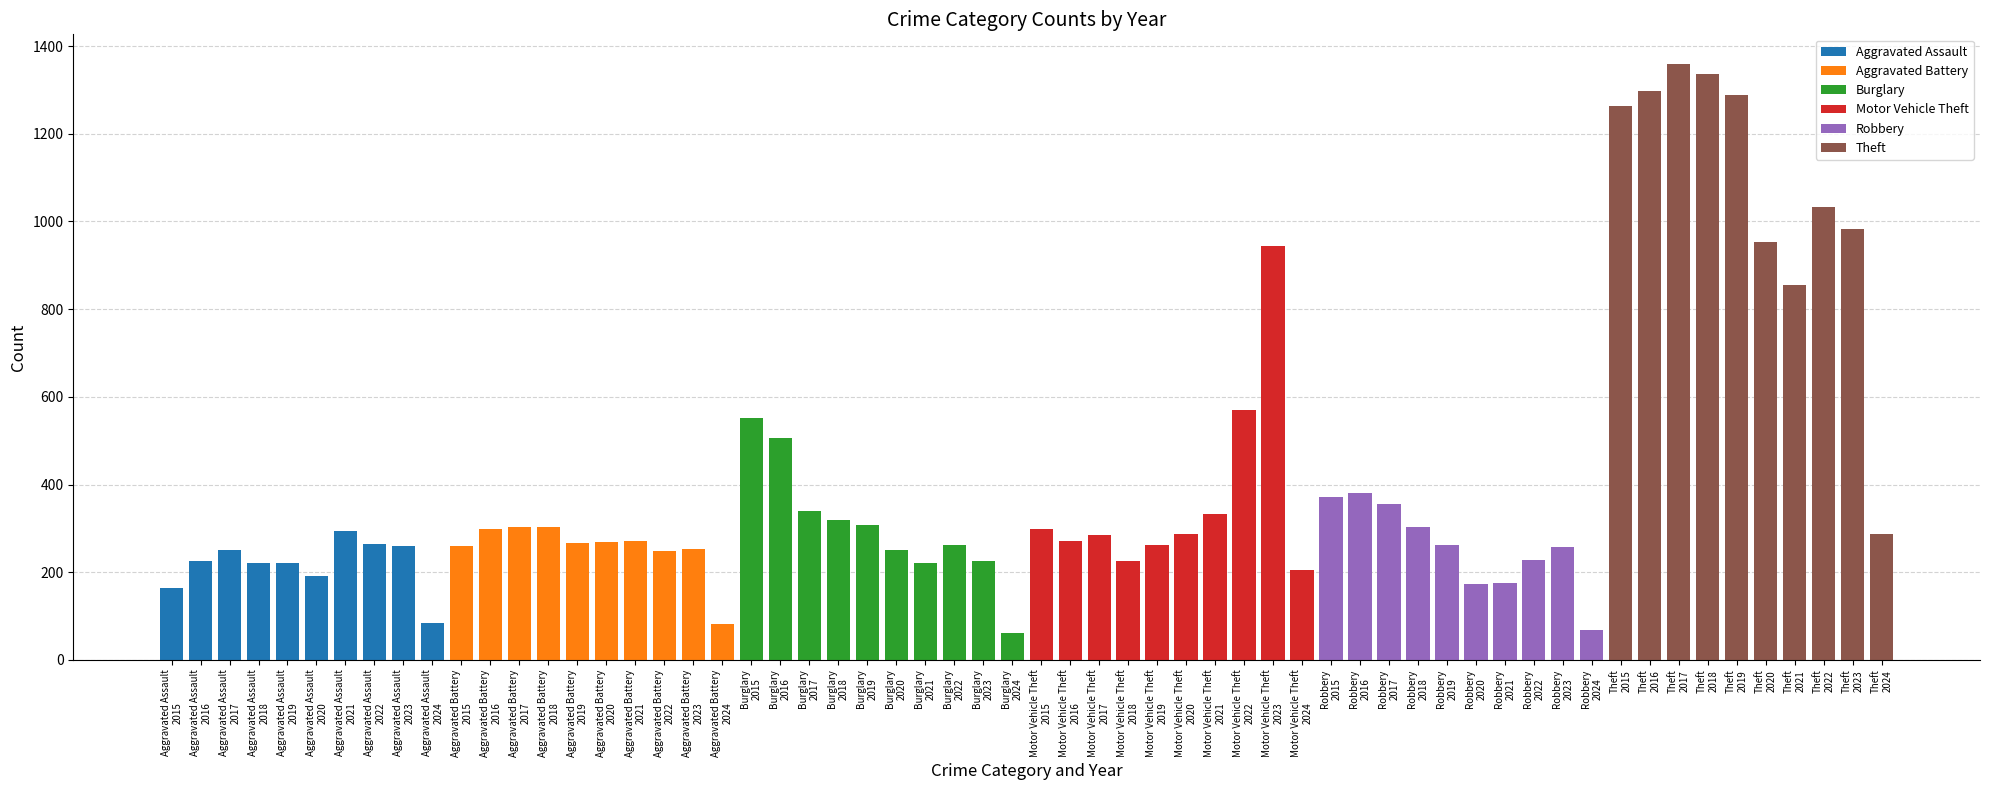

Which has a higher value, Aggravated Assault
2024 or Aggravated Assault
2022?

Aggravated Assault
2022